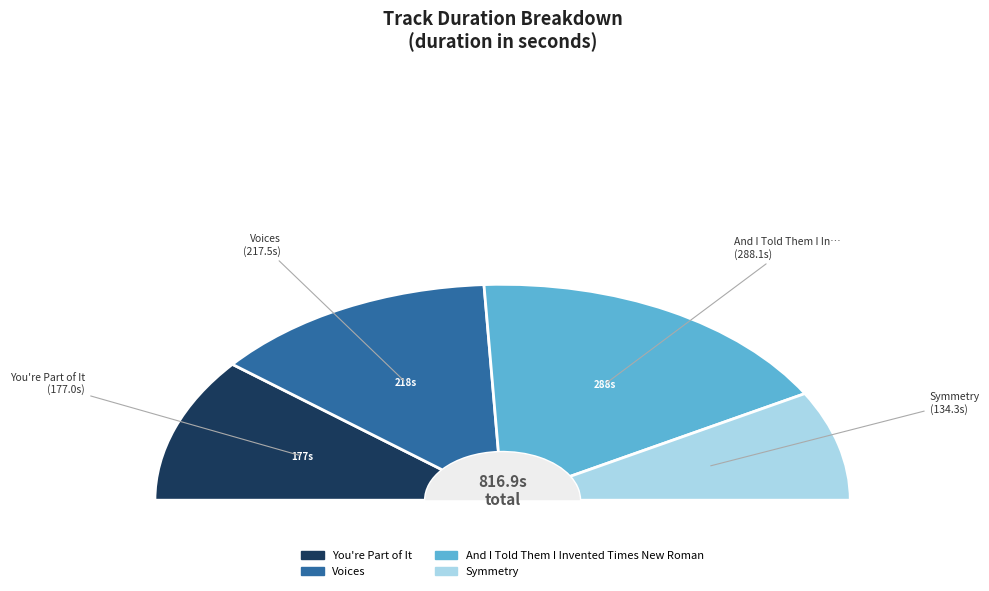

Does And I Told Them I Invented Times New Roman represent more than half of the total?

No